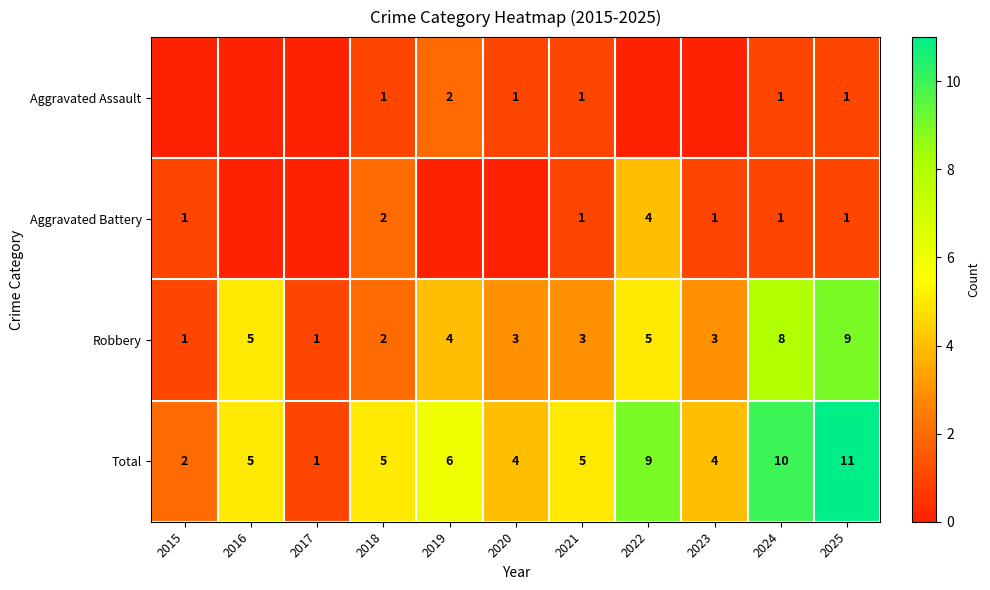

What is the difference between the second highest and minimum values in the Robbery series?

7